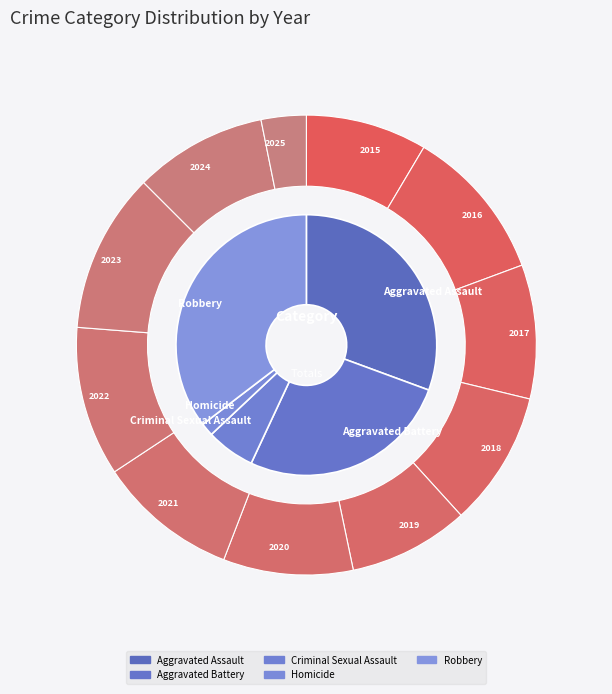

What portion of the pie excludes 8?

88.0%